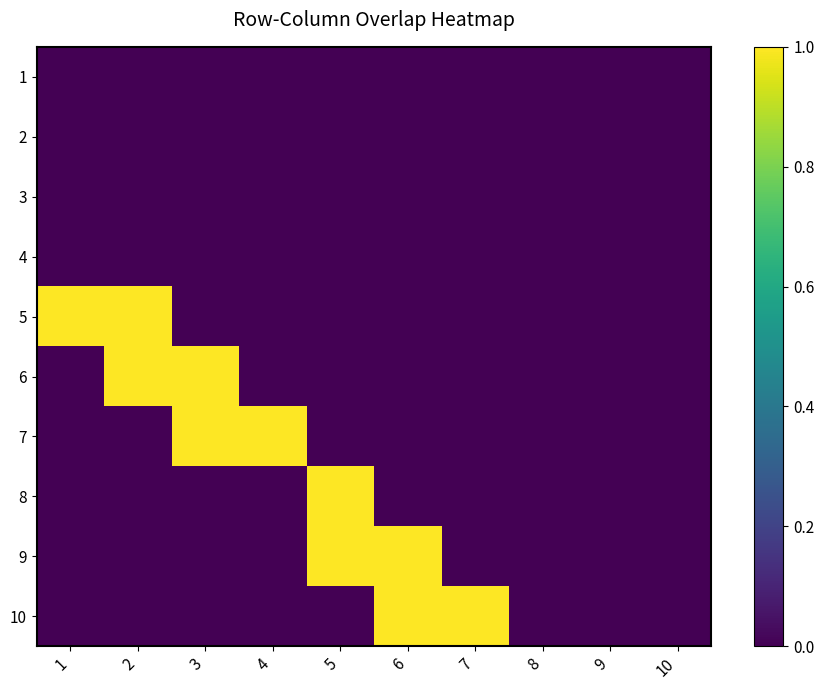

At which category is the sum across all series the highest?

2